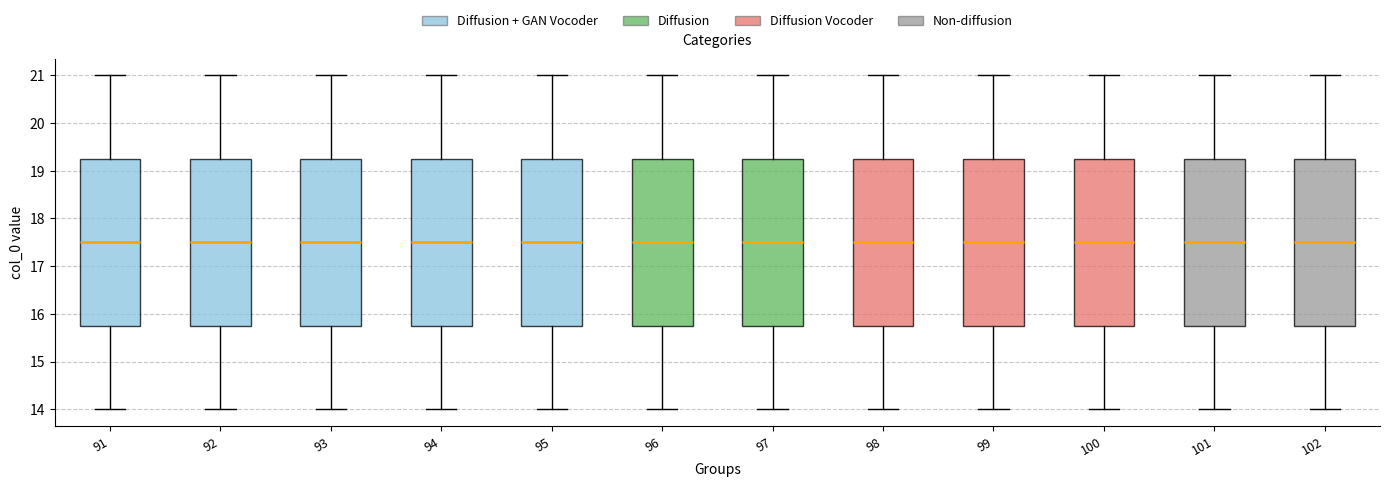

Reading left to right, transcribe this box plot: for each box, give where its median line is, the range the box spans, and where its two whiskers end, as read against the y-axis. The values are not printed on the chart, so give them approximately, as read against the axis.

91: median 17.5, box 15.8 to 19.3, whiskers 14.0 to 21.0
92: median 17.5, box 15.8 to 19.3, whiskers 14.0 to 21.0
93: median 17.5, box 15.8 to 19.3, whiskers 14.0 to 21.0
94: median 17.5, box 15.8 to 19.3, whiskers 14.0 to 21.0
95: median 17.5, box 15.8 to 19.3, whiskers 14.0 to 21.0
96: median 17.5, box 15.8 to 19.3, whiskers 14.0 to 21.0
97: median 17.5, box 15.8 to 19.3, whiskers 14.0 to 21.0
98: median 17.5, box 15.8 to 19.3, whiskers 14.0 to 21.0
99: median 17.5, box 15.8 to 19.3, whiskers 14.0 to 21.0
100: median 17.5, box 15.8 to 19.3, whiskers 14.0 to 21.0
101: median 17.5, box 15.8 to 19.3, whiskers 14.0 to 21.0
102: median 17.5, box 15.8 to 19.3, whiskers 14.0 to 21.0